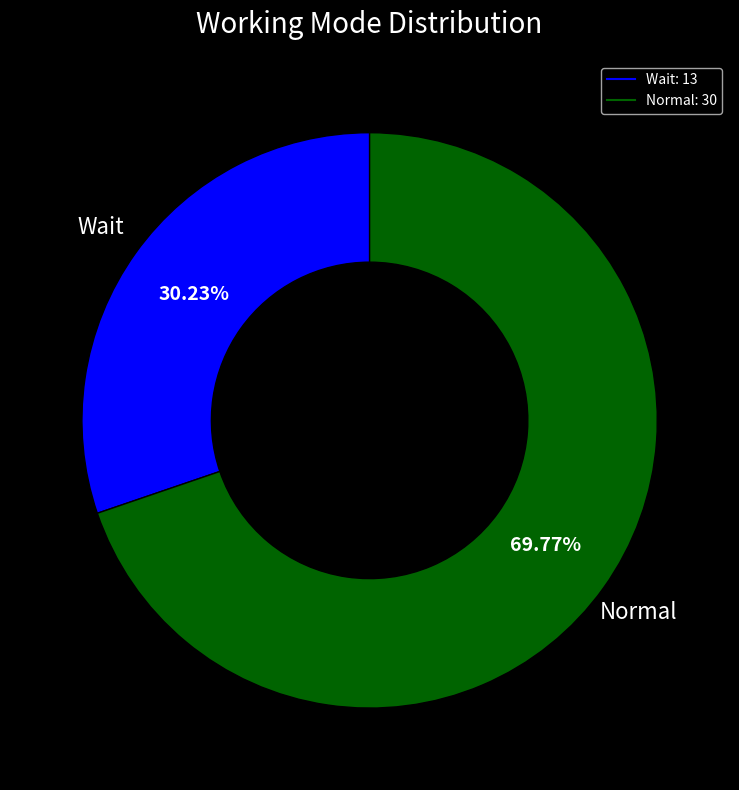

Which category has the biggest portion of the pie?

Normal